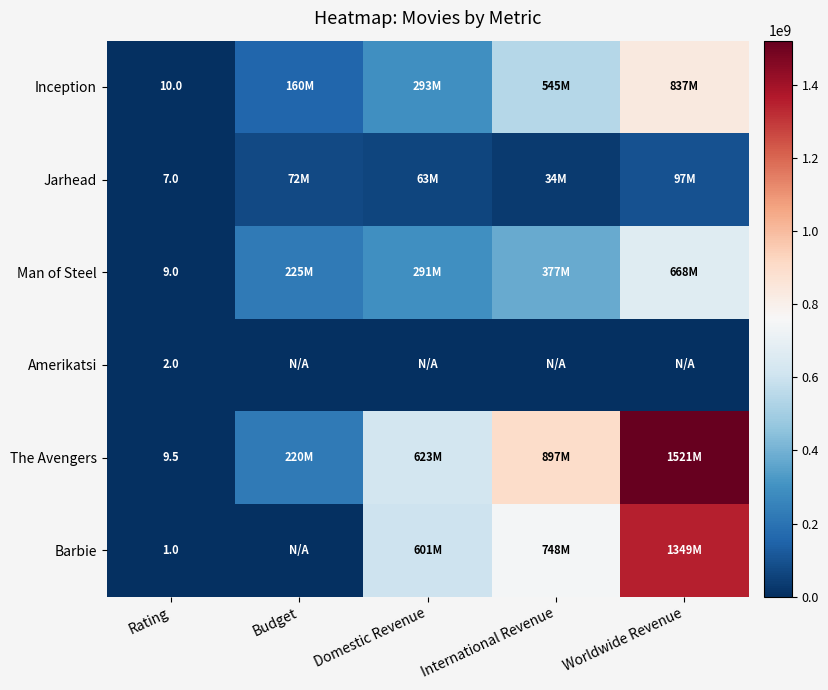

Is it true that Man of Steel equals 14.0 at Rating?

False